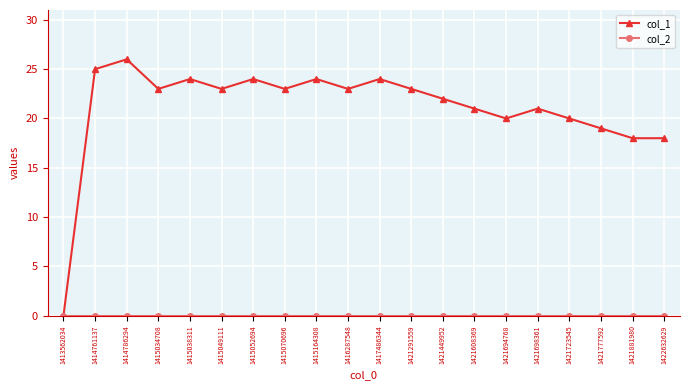

Between 1414761137 and 1414786294, which series saw the biggest shift?

col_1